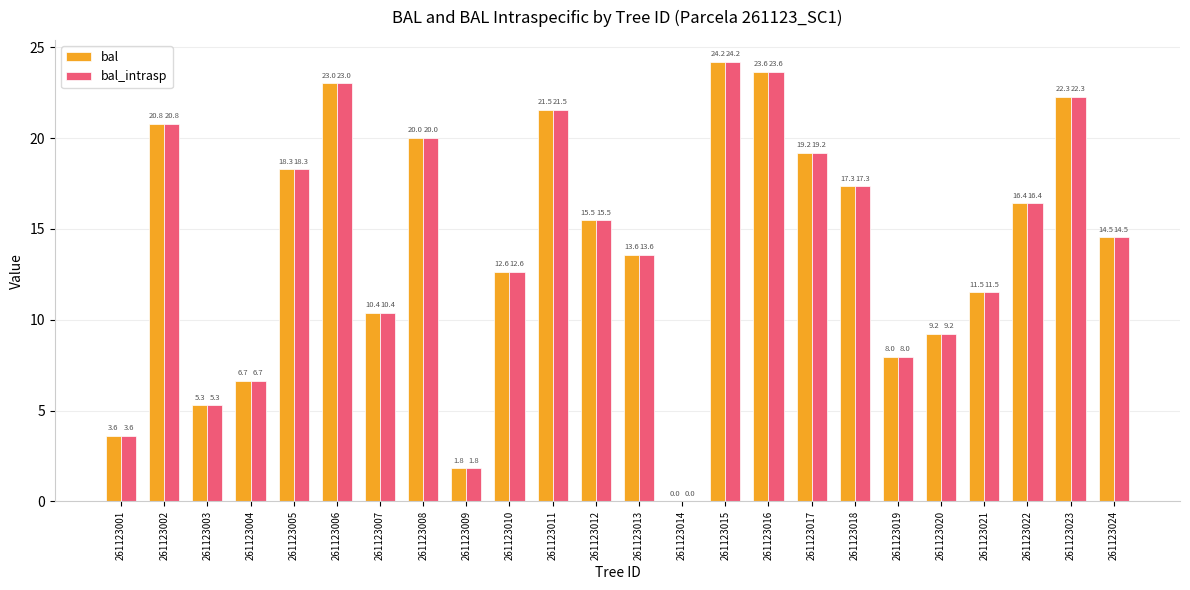

How many positive values does the bal_intrasp series have?

23